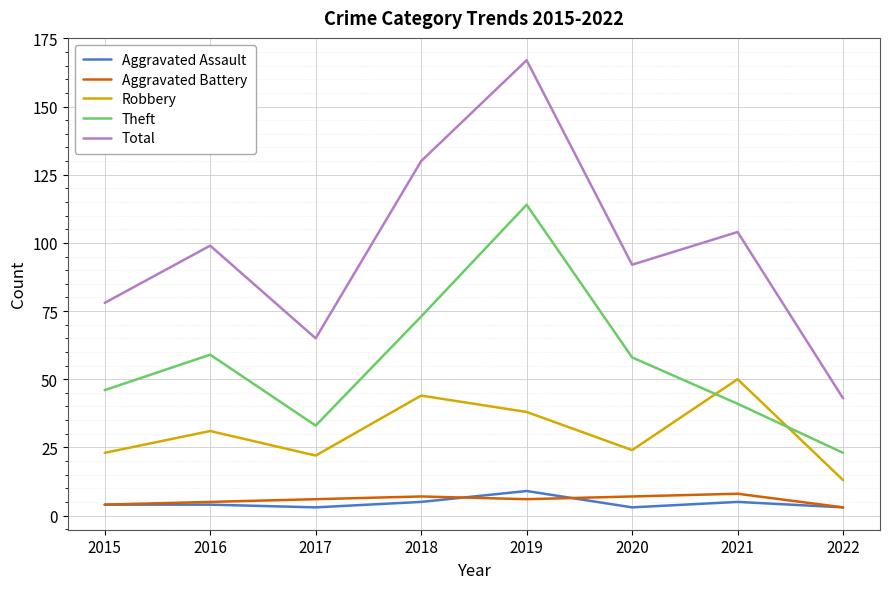

What is the spread (max minus min) of values at 2015?

74